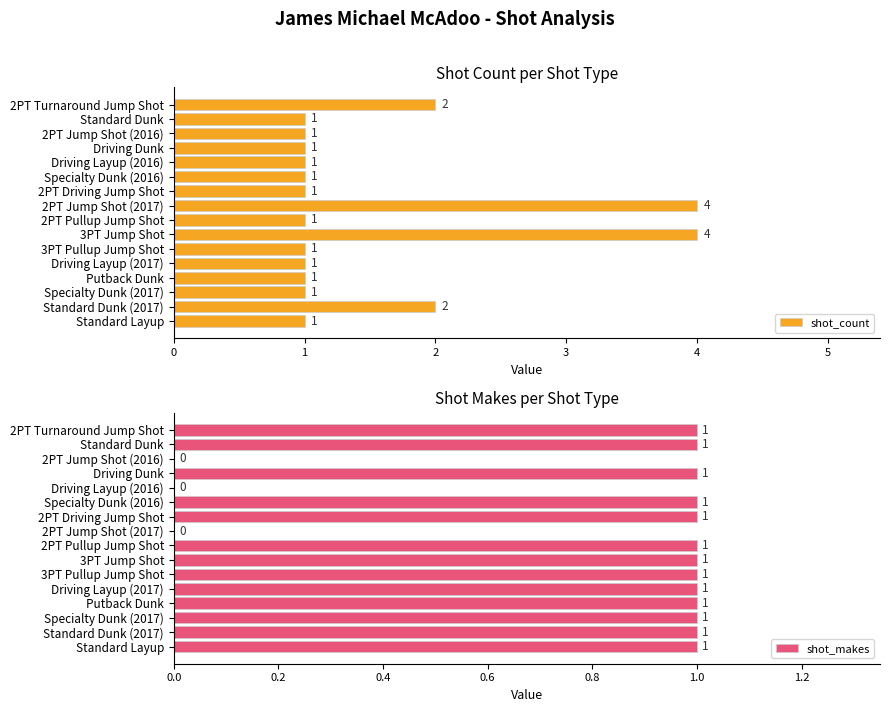

What is the maximum value shown in the chart?

4